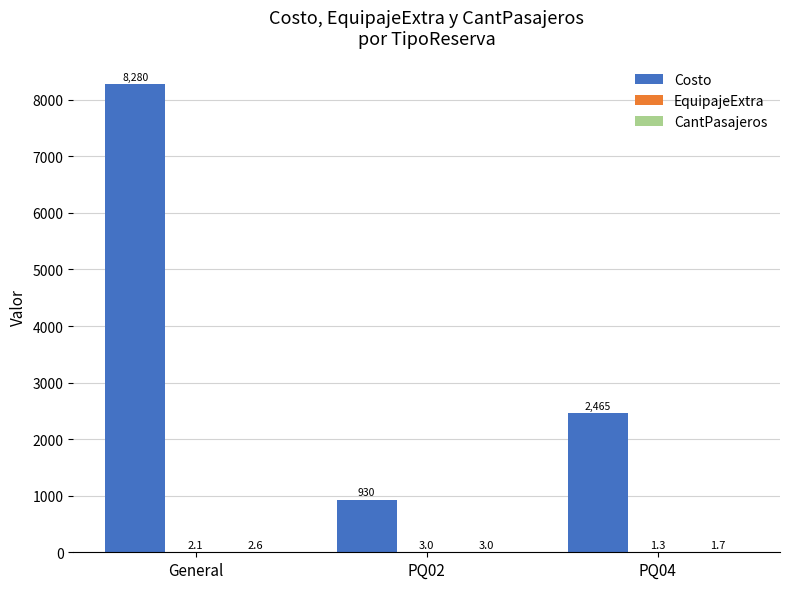

Which series changed the most between PQ02 and PQ04?

Costo